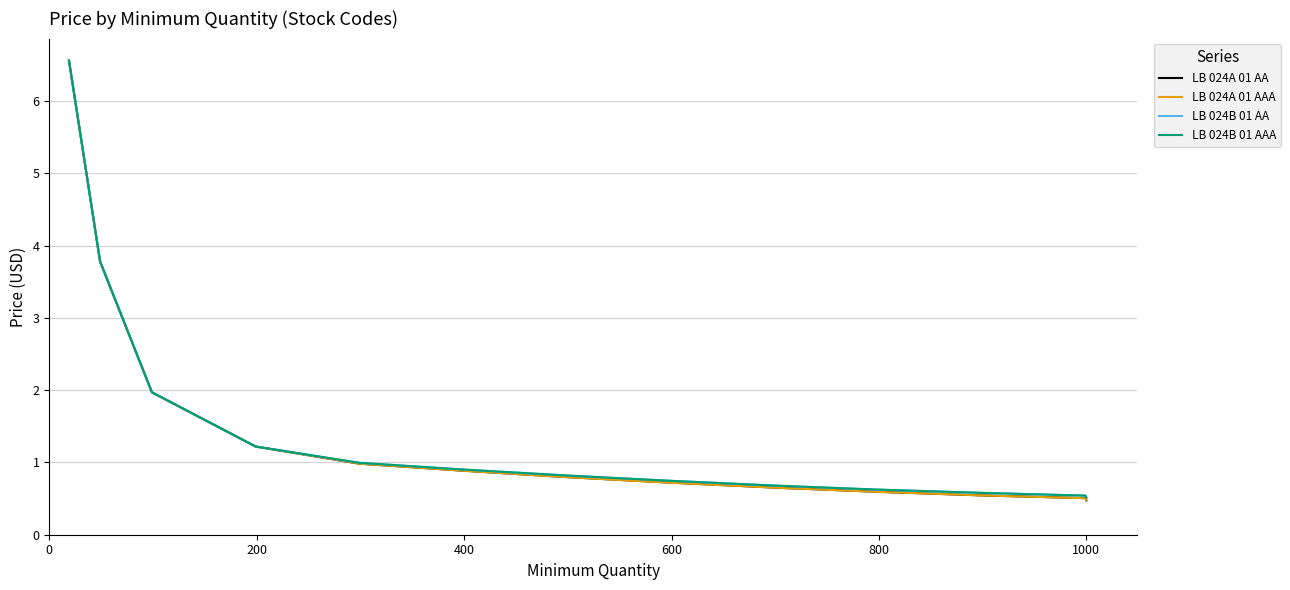

True or false: LB 024B 01 AAA and LB 024A 01 AAA intersect in this chart.

False